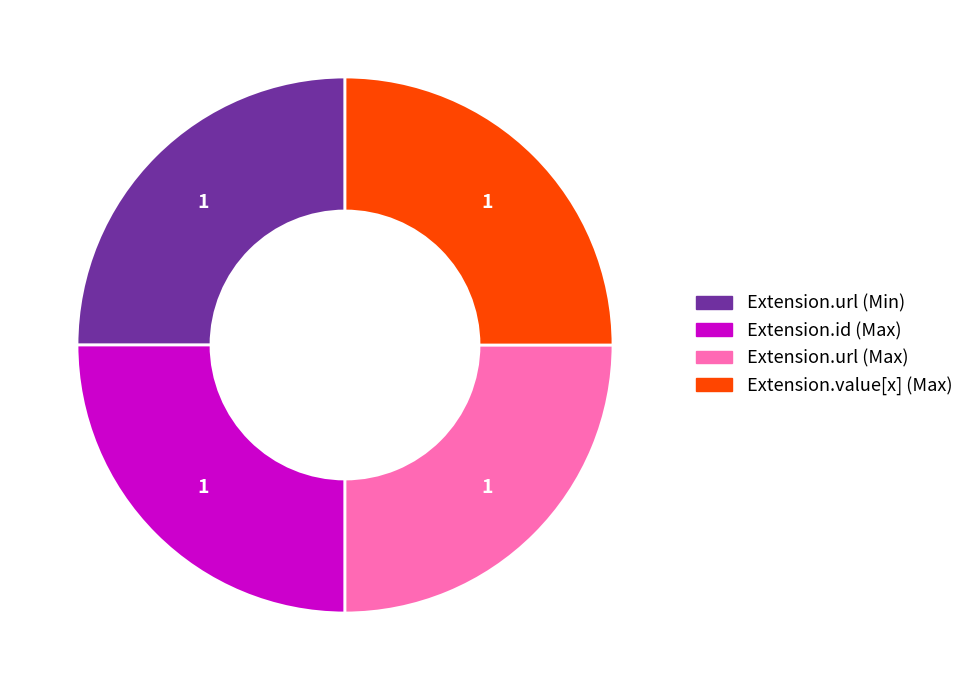

Is there a majority slice in this chart?

No